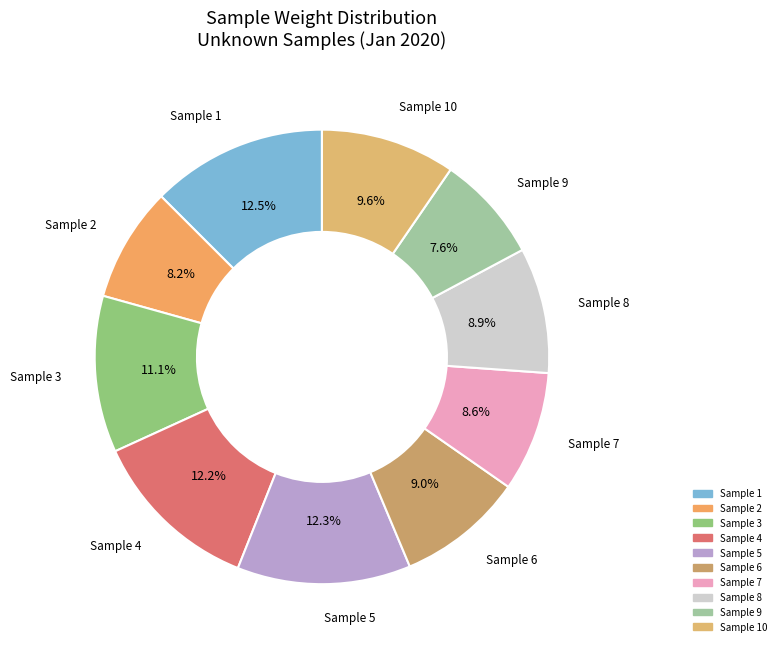

Which has a higher value, Sample 5 or Sample 3?

Sample 5